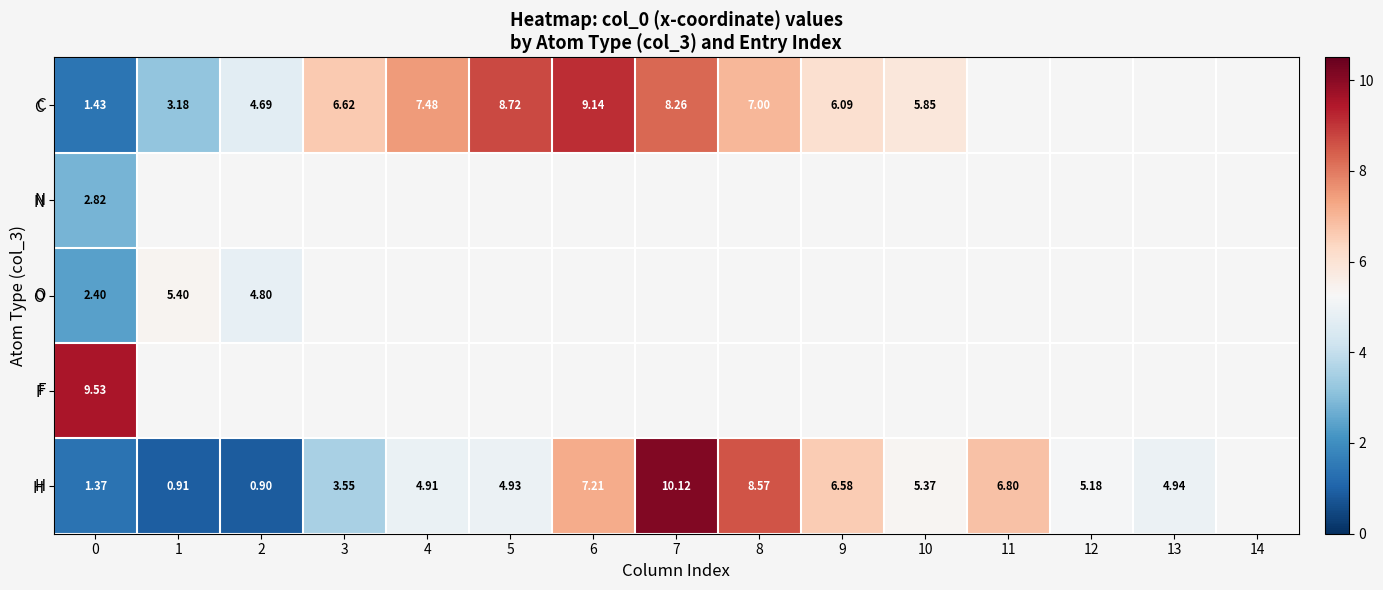

How many data points does each series have?

15